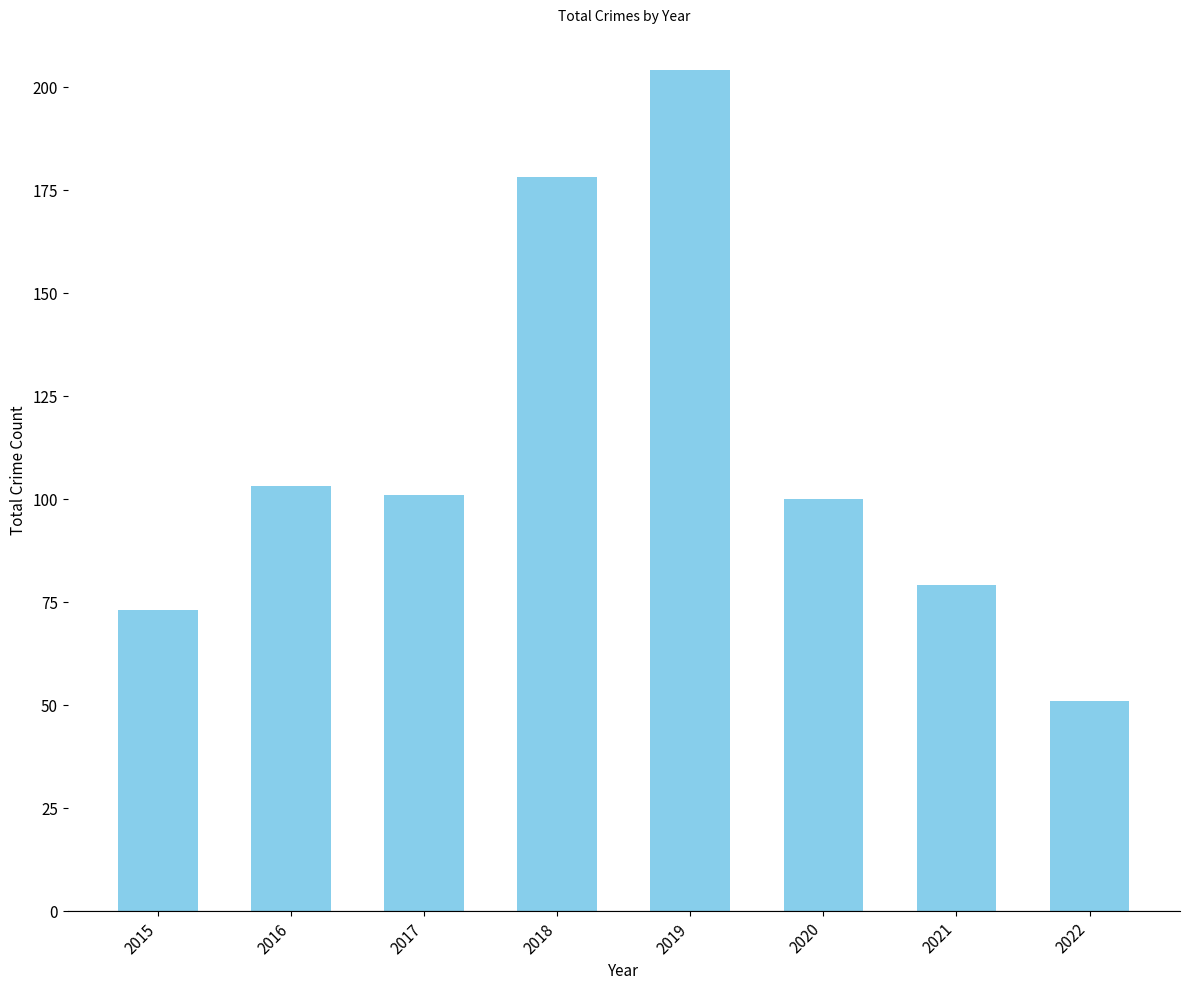

How many data points does each series have?

8